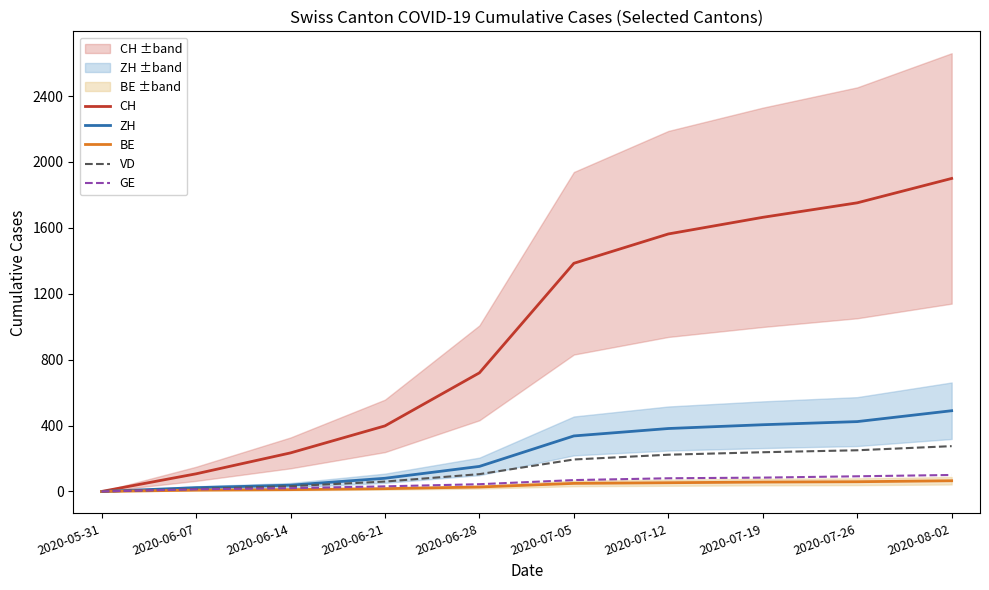

Where does the GE series first go above 69?

2020-07-12